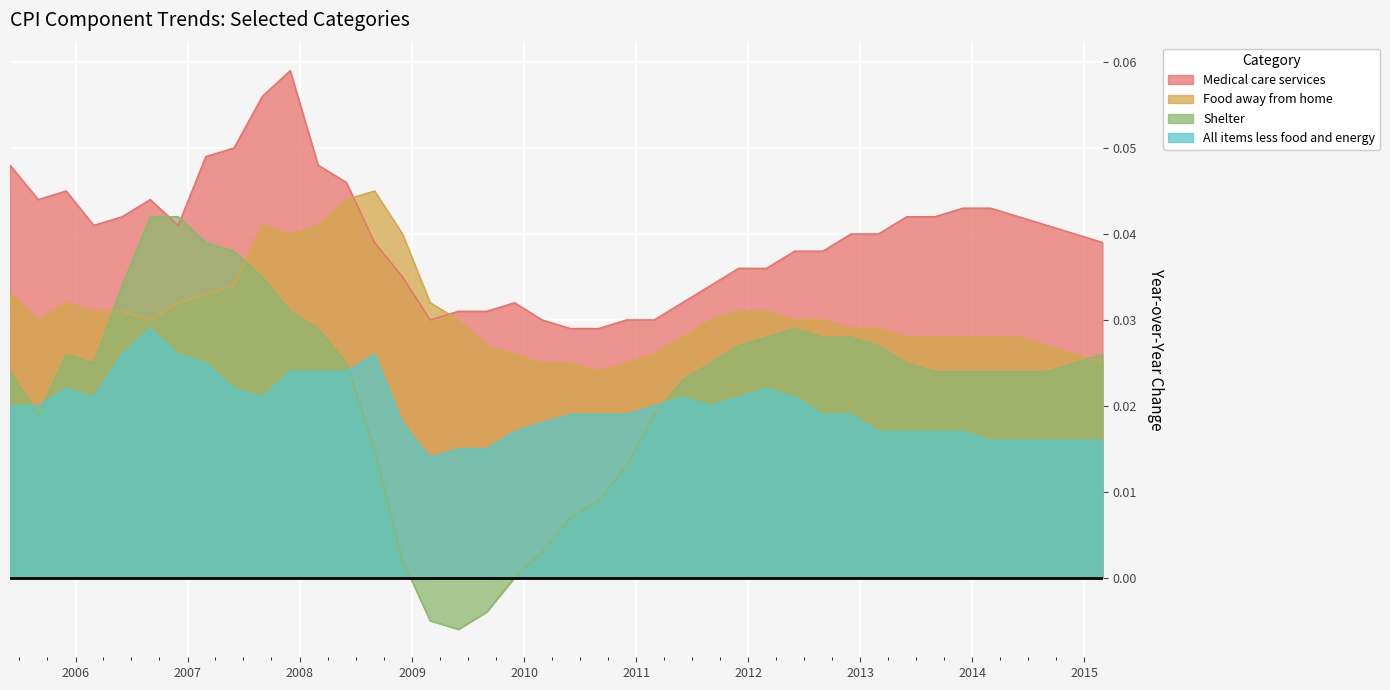

What are all the series names shown in the legend?

Medical care services, Food away from home, Shelter, All items less food and energy